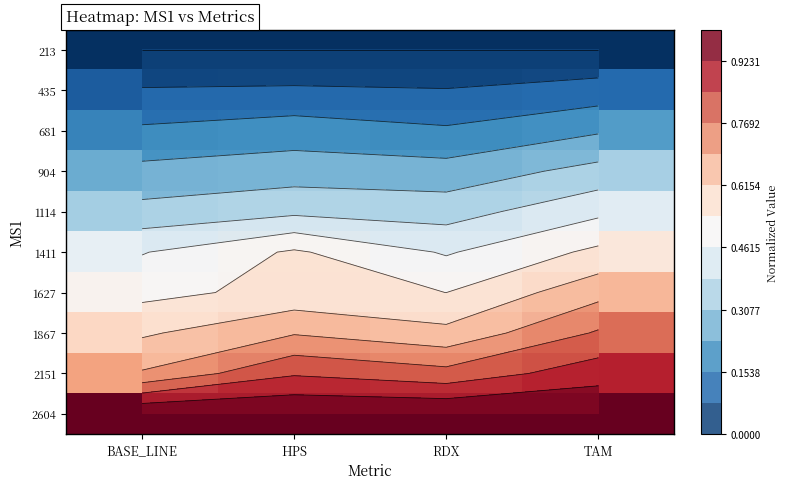

At HPS, list the series in order from largest to smallest.

2604, 2151, 1867, 1627, 1411, 1114, 904, 681, 435, 213